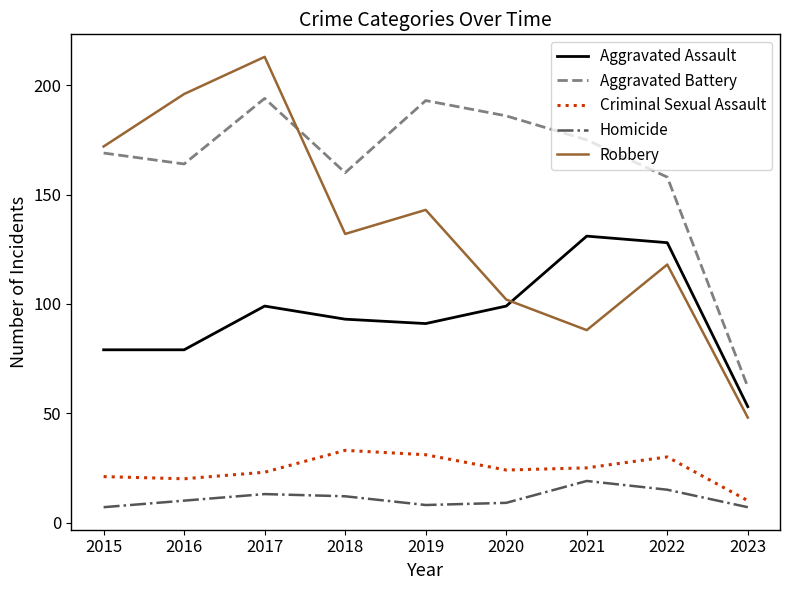

True or false: Aggravated Battery and Criminal Sexual Assault cross at least once.

False